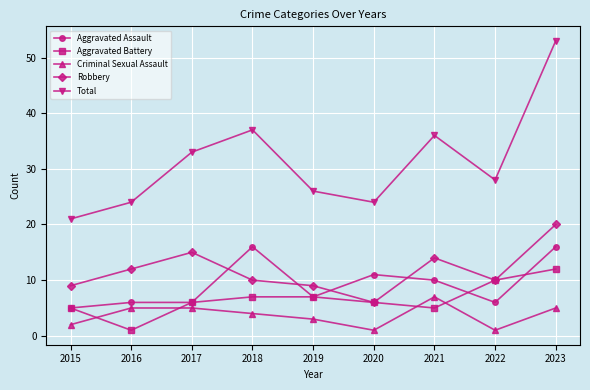

What is the total value across all series at 2016?

48